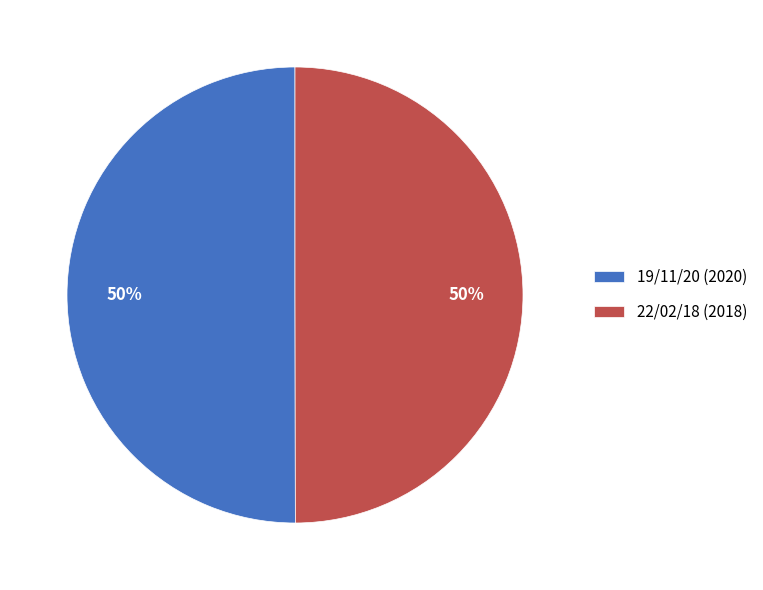

To the nearest percent, what percentage of the pie is 19/11/20 (2020)?

50%